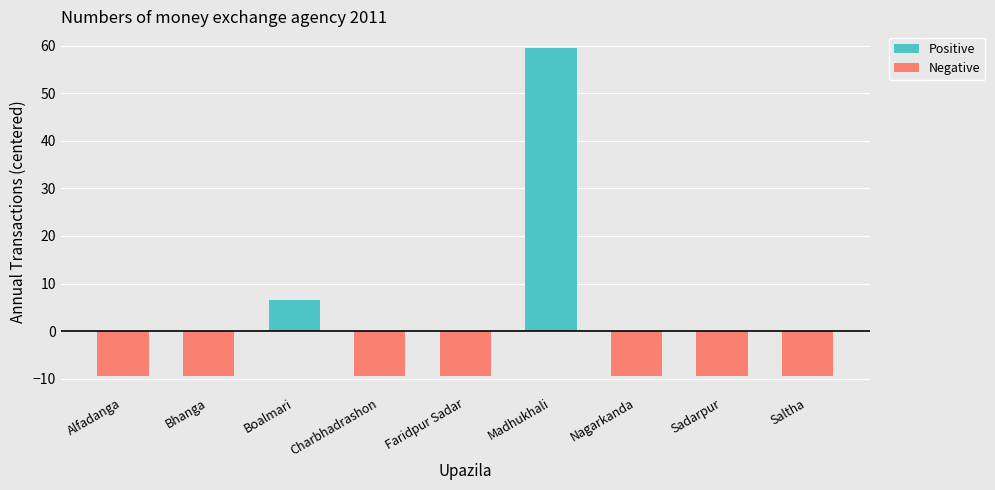

The Negative series shows -9.4 at Alfadanga. True or false?

True